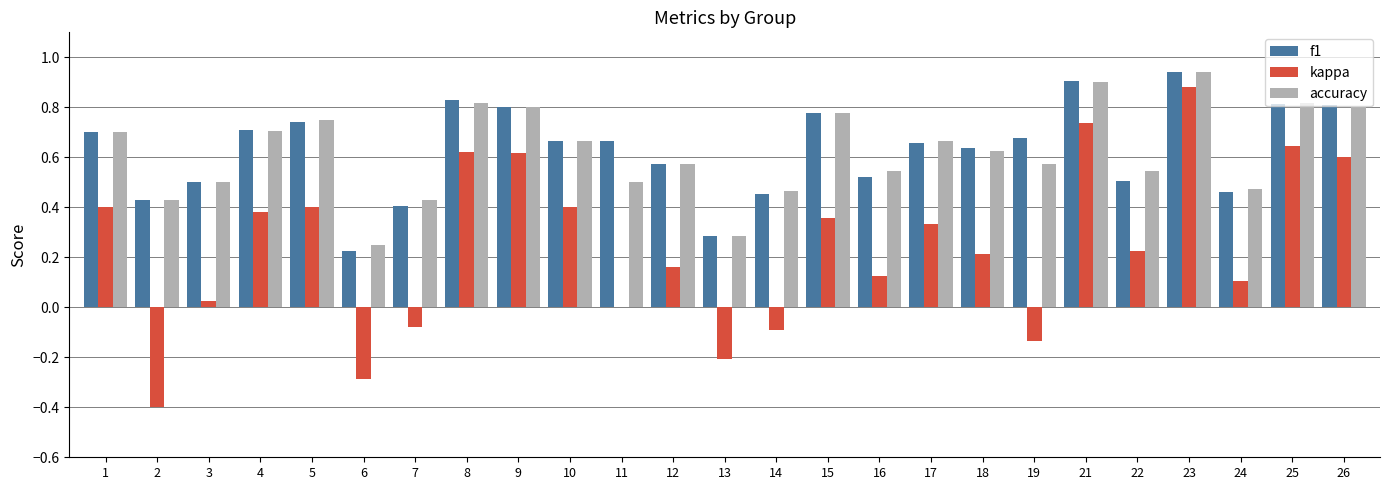

The accuracy series shows 0.7 at 4. True or false?

True